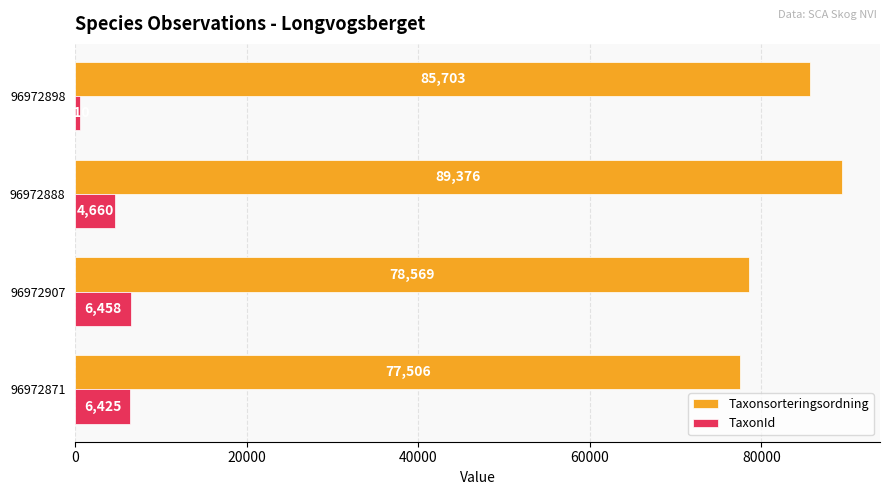

Which label corresponds to the largest value in the chart?

96972888